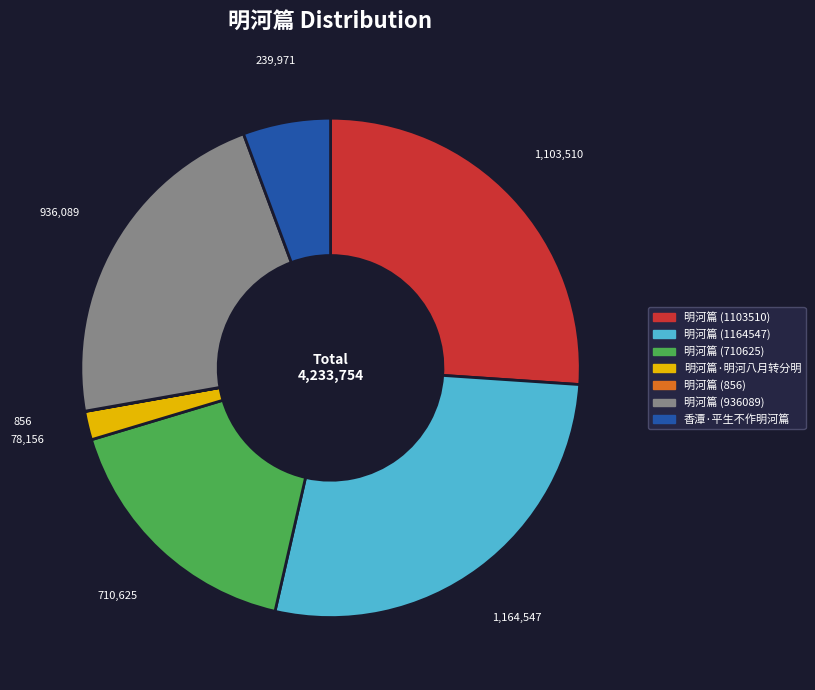

Is it true that 明河篇 (1103510) is 26% of the pie?

True